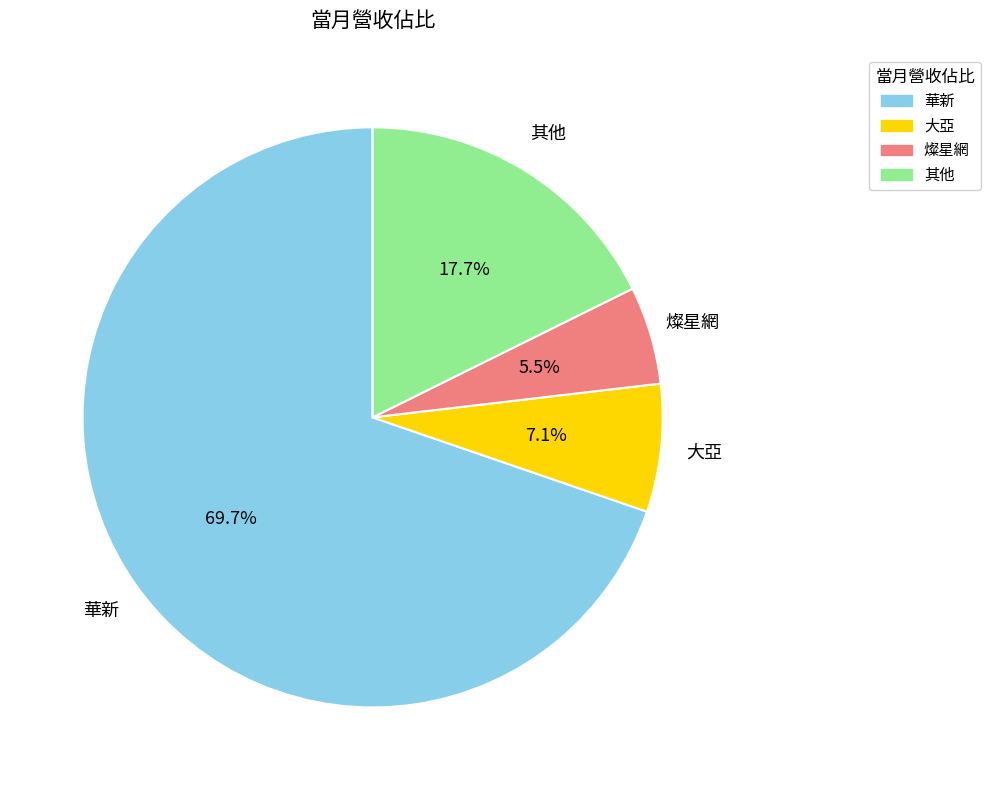

What is the smallest slice in the pie chart?

燦星網